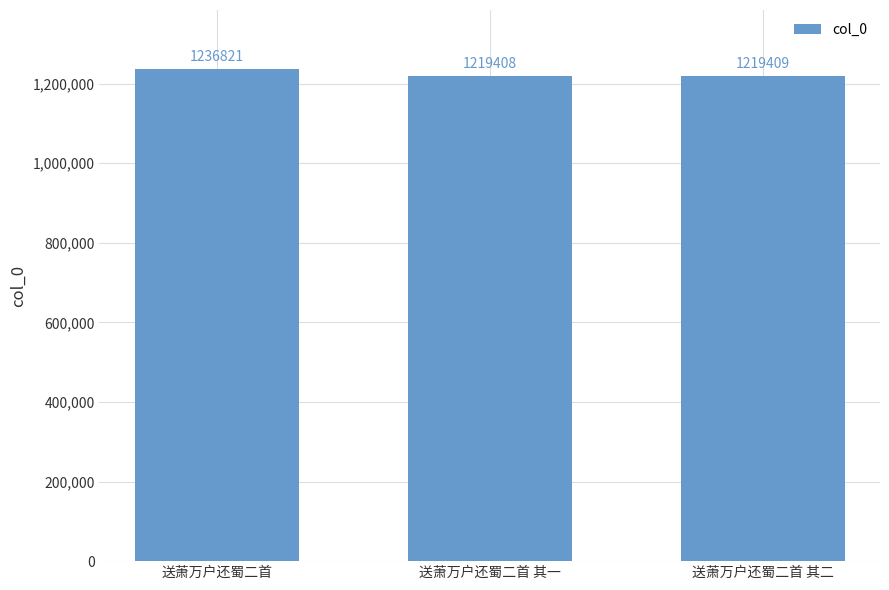

At which label does the data first exceed 1219409?

送萧万户还蜀二首